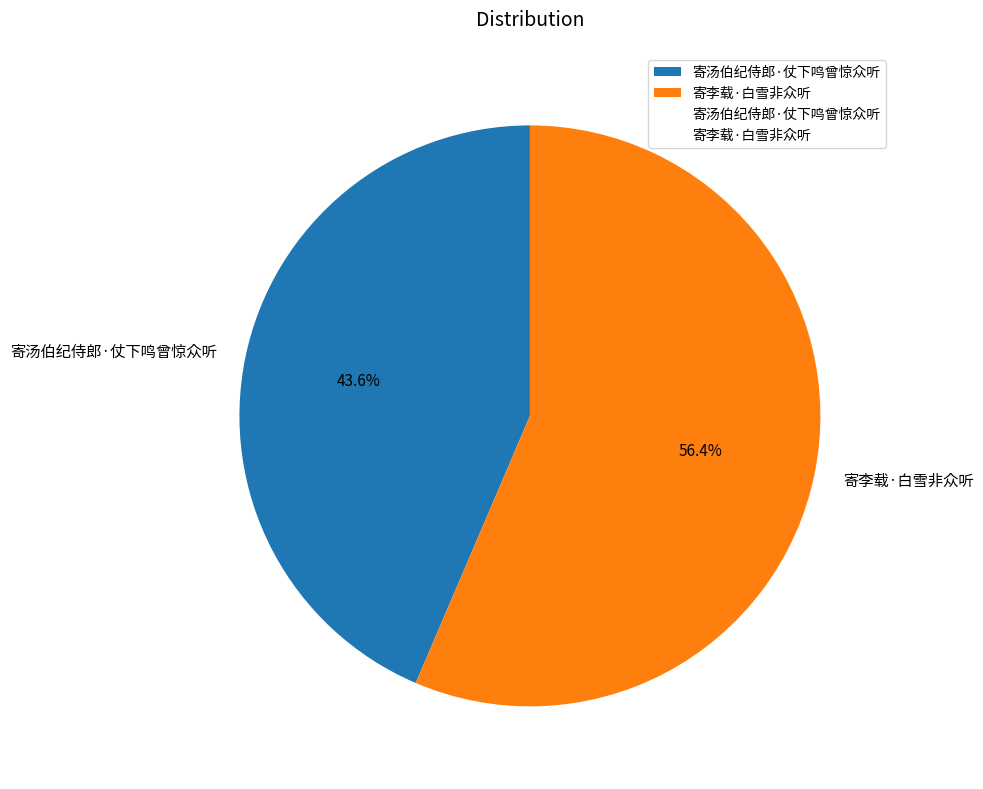

To the nearest percent, what portion does 寄汤伯纪侍郎·仗下鸣曾惊众听 represent?

44%